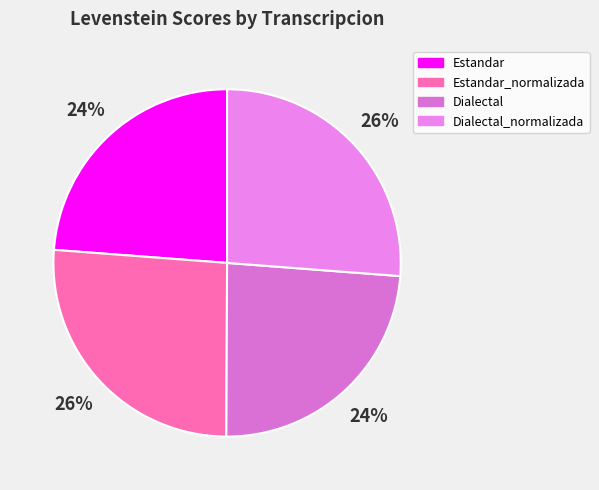

Is Estandar the majority of the pie?

No